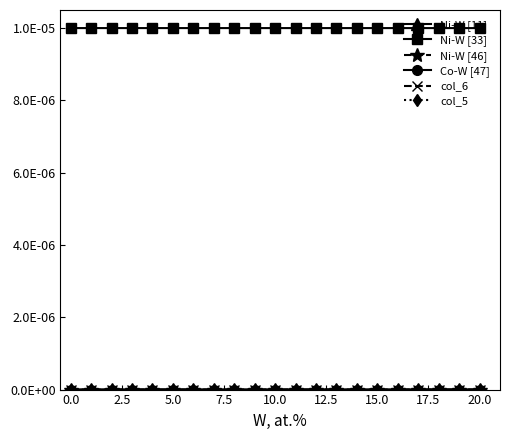

At how many categories does at least one series exceed 0?

21